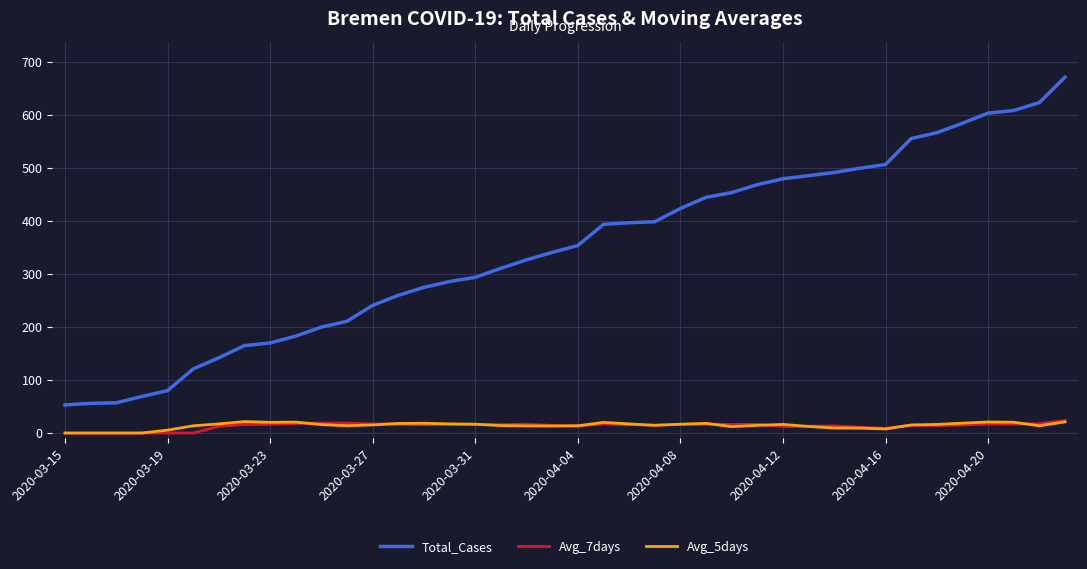

What is the maximum value shown in the chart?

672.0